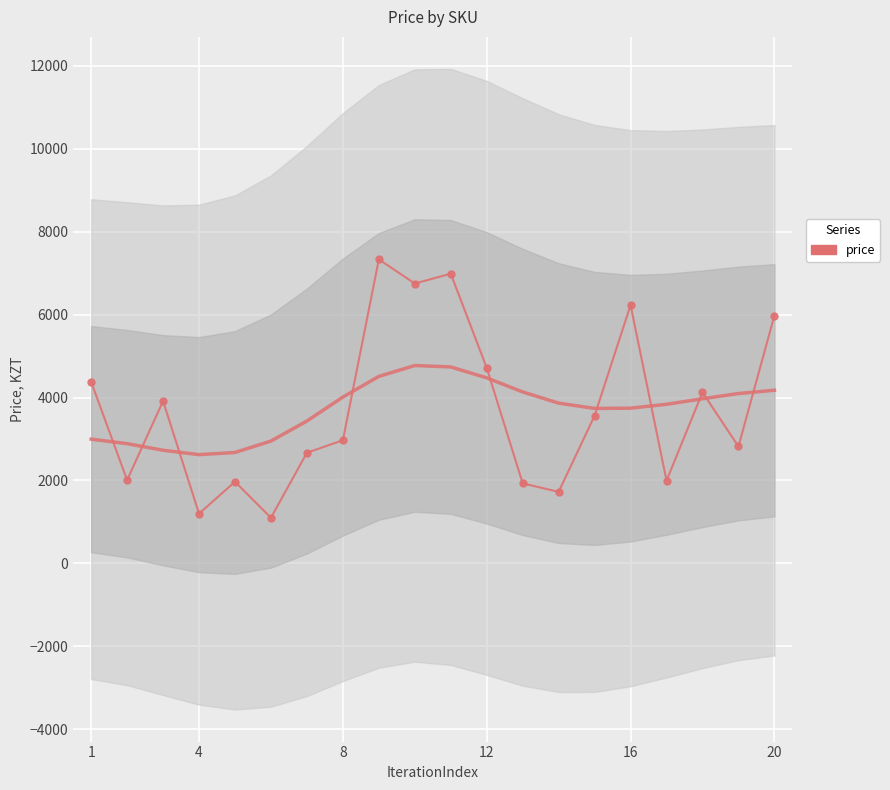

True or false: the data has more than 1 interior local peaks.

True